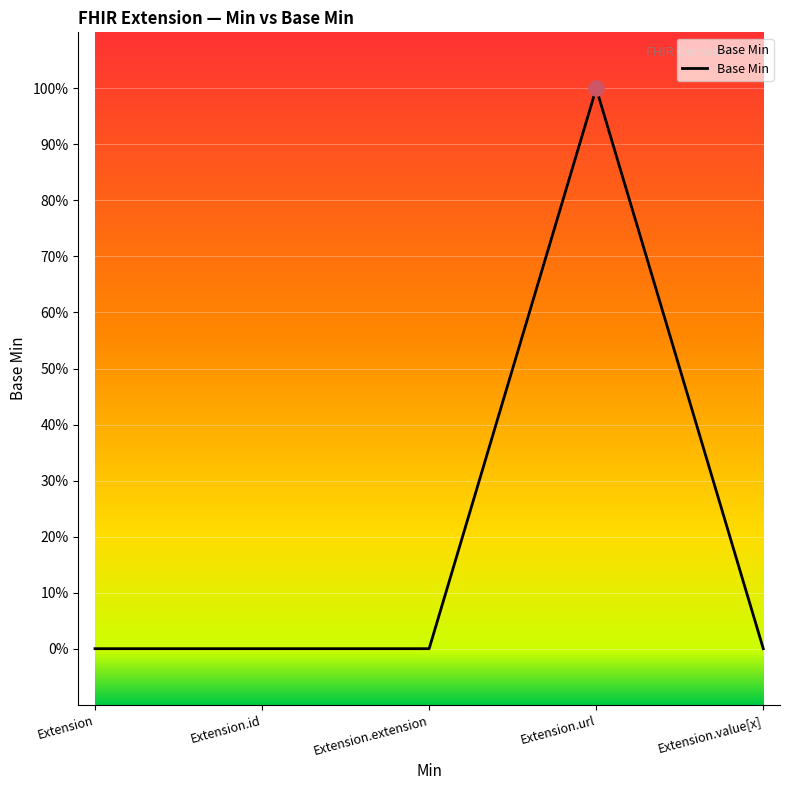

Between Extension.extension and Extension.value[x], which is larger?

Extension.extension